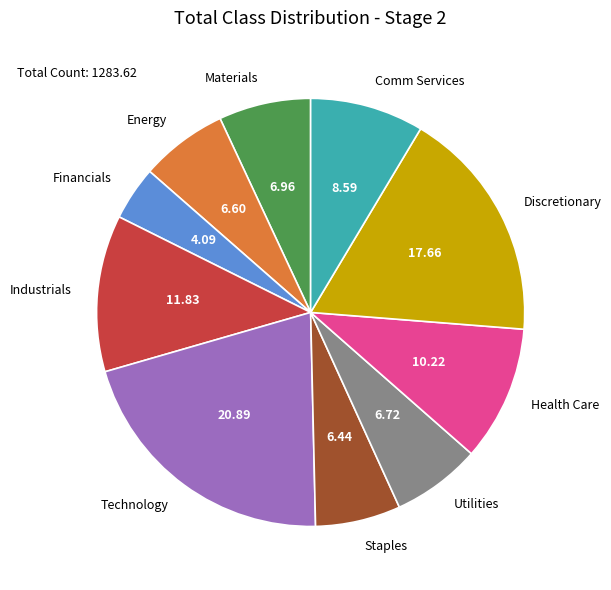

Is there a majority slice in this chart?

No